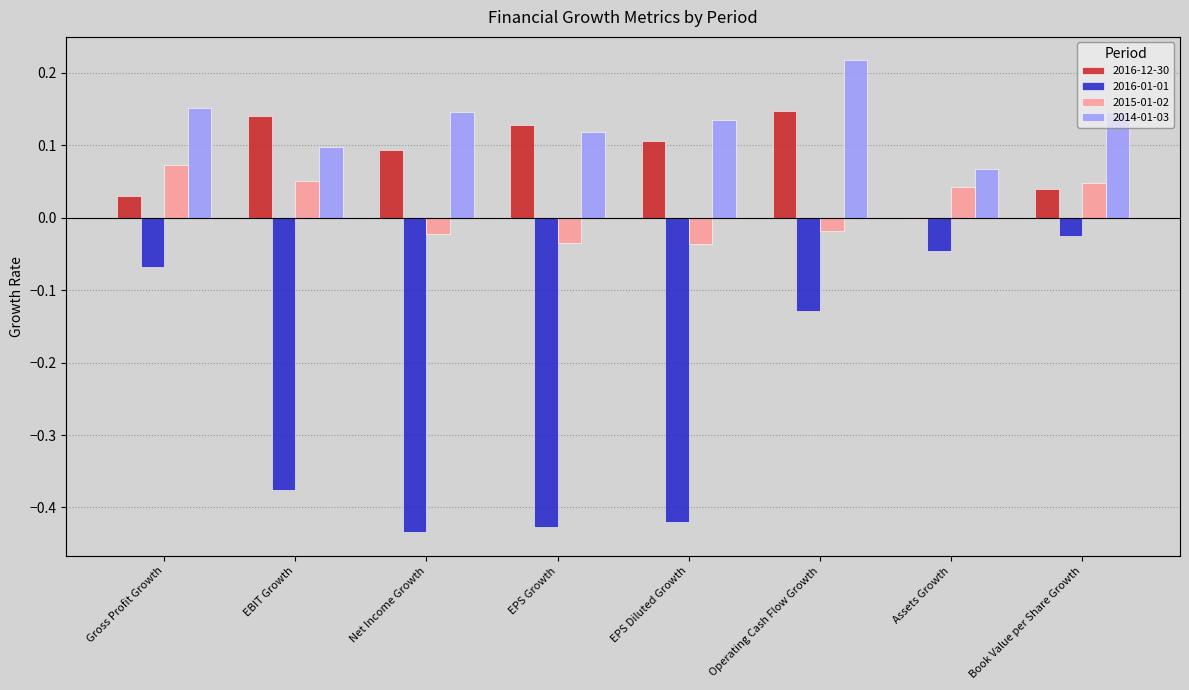

List the labels in order of 2015-01-02 value, largest first.

Gross Profit Growth, EBIT Growth, Book Value per Share Growth, Assets Growth, Operating Cash Flow Growth, Net Income Growth, EPS Growth, EPS Diluted Growth